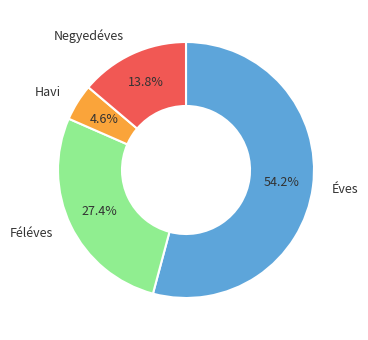

True or false: Éves accounts for 54% of the total.

True